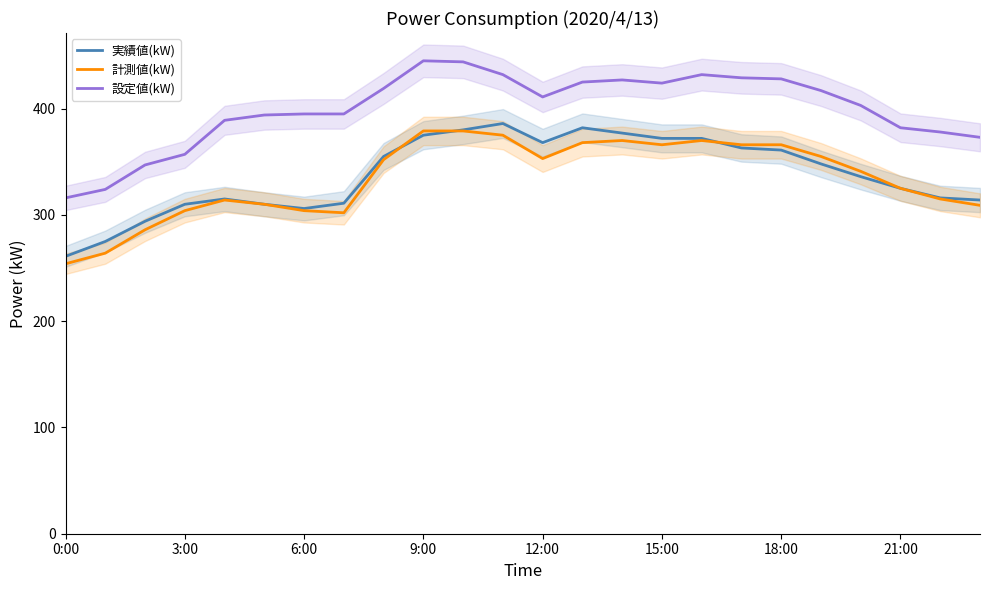

What are all the series names shown in the legend?

実績値(kW), 計測値(kW), 設定値(kW)